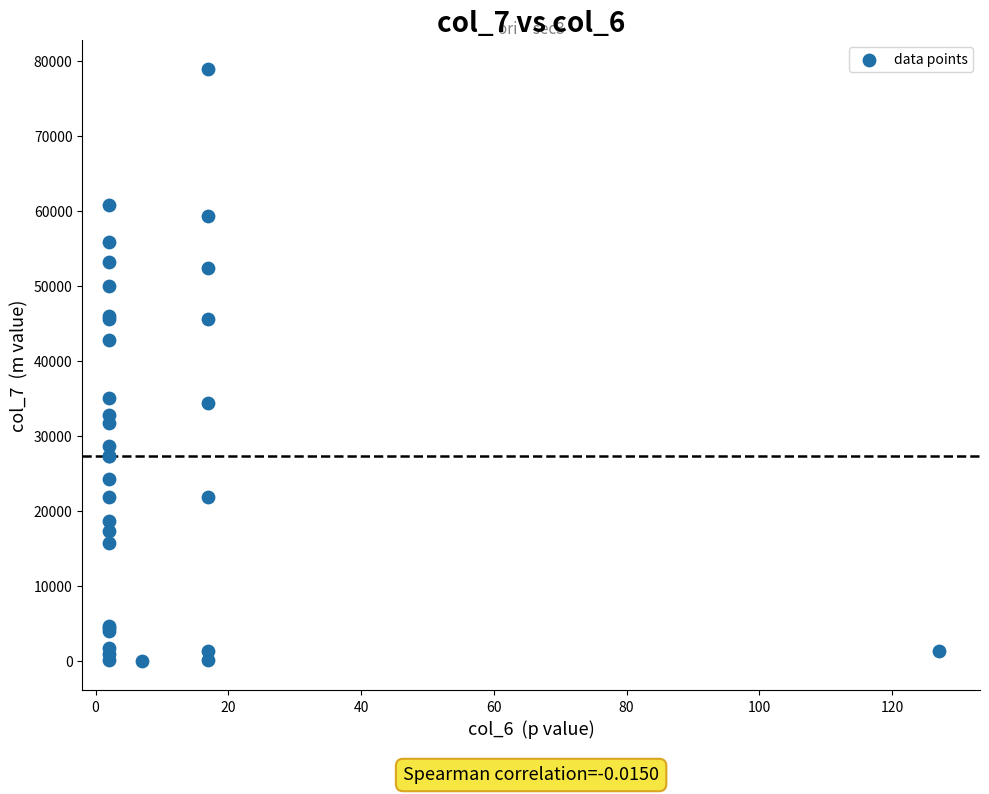

What Y value in the scatter plot is closest to 39469?

42799